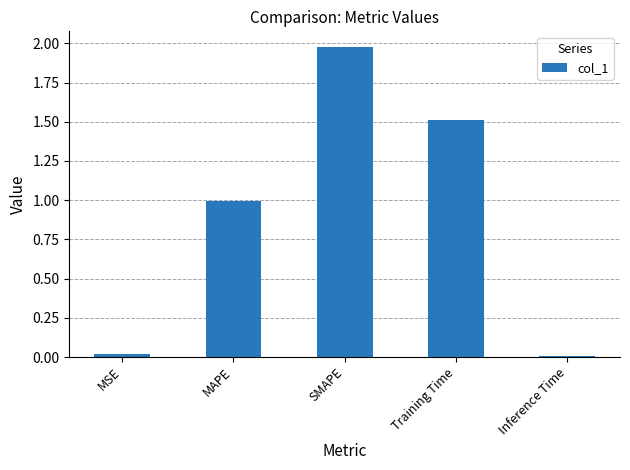

Are the bars horizontal?

No